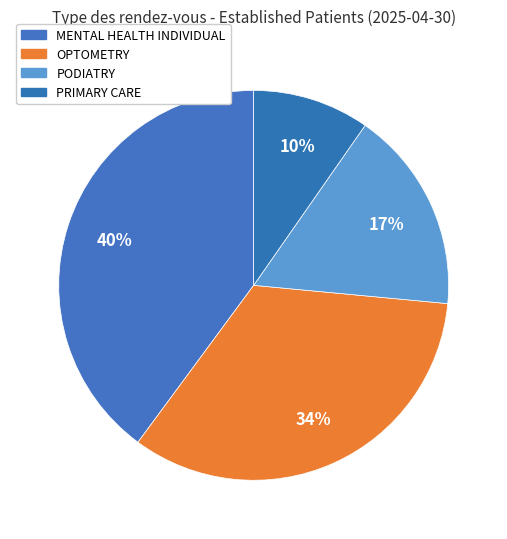

Count the number of slices in the pie.

4